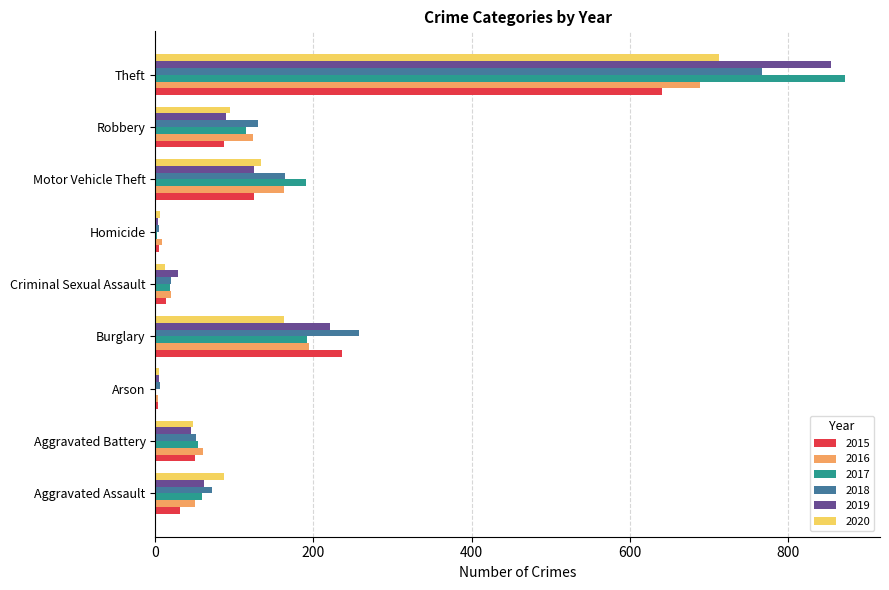

Which series changed the most between Aggravated Assault and Burglary?

2015